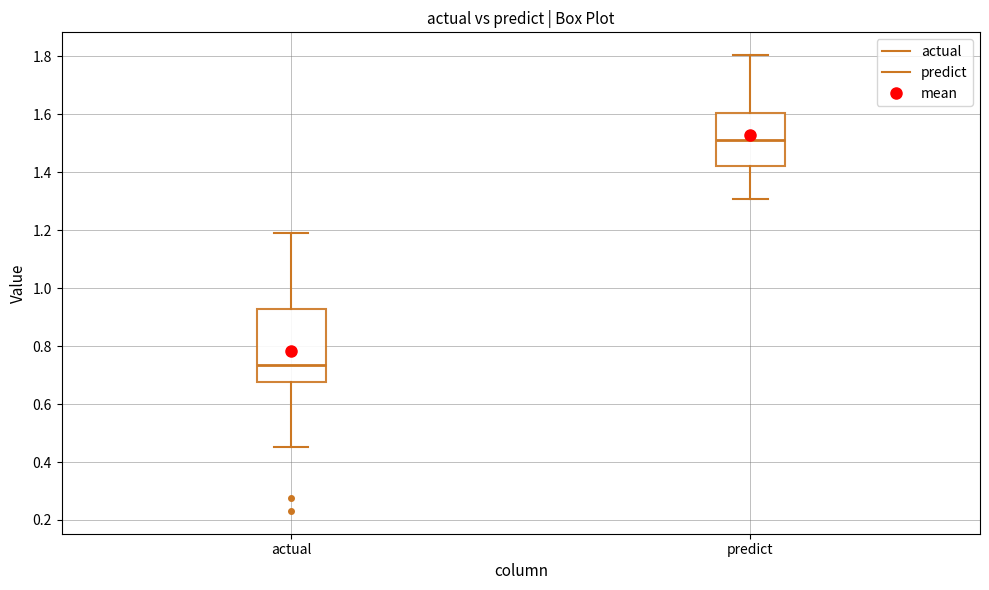

Which box has the lowest median line?

actual